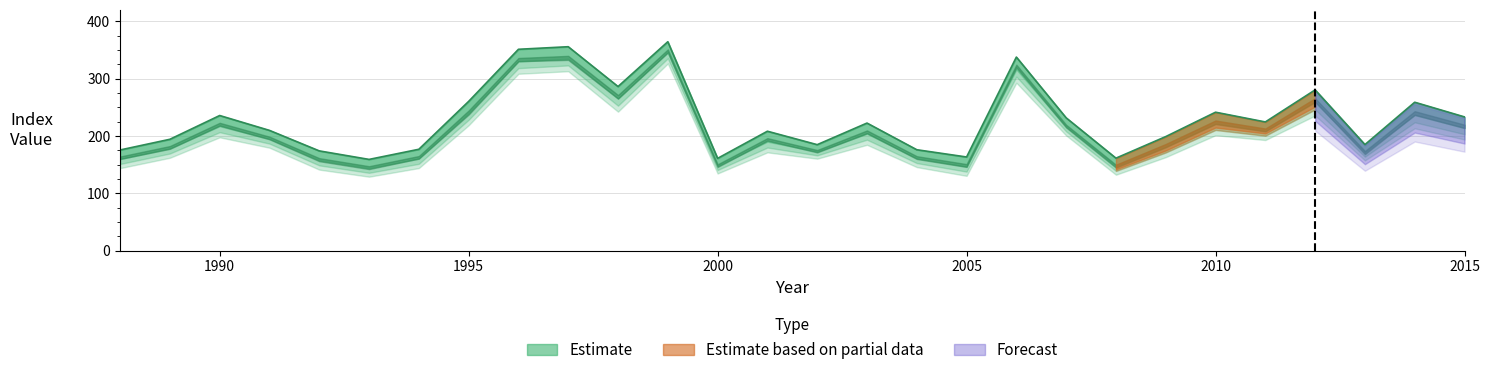

Reading left to right, list all the values displayed in this chart.

base: 175.4	194.1	235.6	209.6	173.8	159.0	176.7	260.2	351.1	355.6	286.1	364.3	160.8	208.1	184.7	222.4	175.9	163.2	337.5	231.5	161.2	198.8	241.3	224.3	280.2	184.8	258.7	233.1
int1: 159.6	178.1	216.9	194.7	157.4	143.8	160.2	239.5	329.8	334.6	265.0	345.7	147.6	189.9	172.5	203.8	160.7	146.5	315.9	215.9	146.6	181.1	221.3	208.8	258.5	171.0	236.3	213.8
int2: 151.0	169.3	206.5	186.5	148.6	135.6	151.3	228.1	318.2	323.0	252.7	335.3	140.5	179.7	166.0	193.4	152.6	137.7	303.4	207.9	138.9	171.1	210.4	200.3	246.1	163.7	223.7	202.9
int3: 143.8	161.8	197.5	179.4	141.2	128.8	143.9	218.5	308.4	312.8	242.2	326.4	134.4	171.3	160.3	184.5	145.6	130.3	292.7	200.8	132.3	162.9	201.2	192.8	235.5	157.3	213.2	193.7
ext1: 164.0	182.3	222.8	198.6	161.2	147.1	164.9	244.3	335.9	339.6	271.3	350.9	150.4	196.1	175.4	209.5	164.6	150.8	324.3	219.4	149.7	185.8	226.8	212.7	265.6	173.6	243.1	219.5
ext2: 159.7	177.5	218.0	194.1	155.9	142.1	160.4	237.3	330.3	332.6	265.1	345.6	145.8	191.7	171.2	204.7	159.8	145.9	319.4	214.7	144.6	180.2	220.7	207.7	259.6	168.2	236.8	213.7